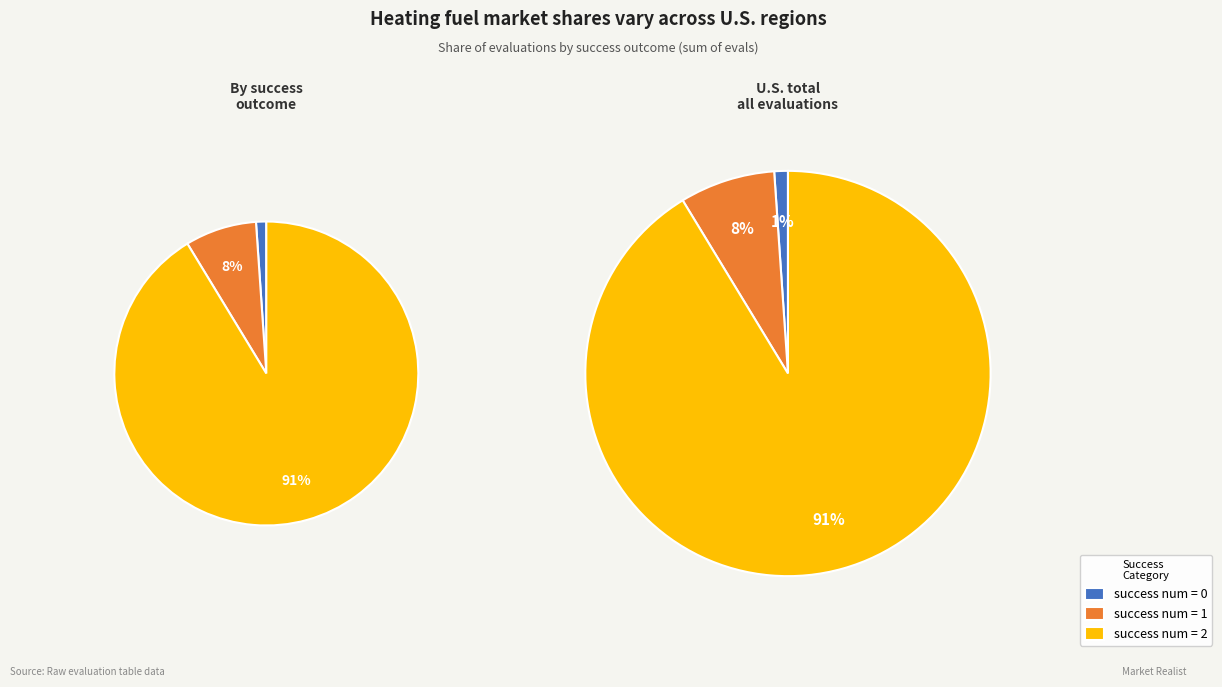

Does any single category account for the majority?

Yes